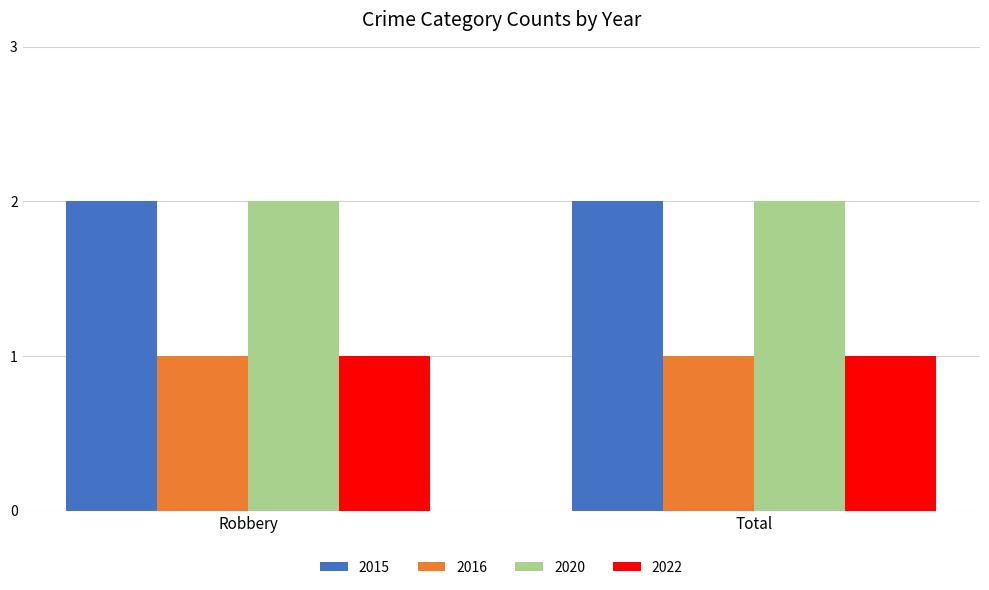

What is the sum of all 2016 values?

2